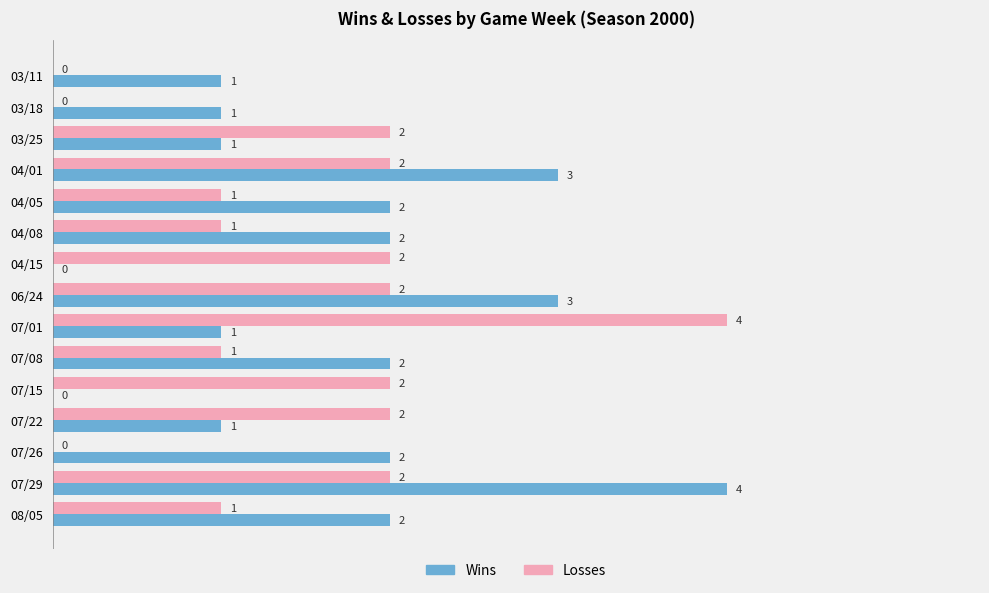

What is the maximum value shown in the chart?

4